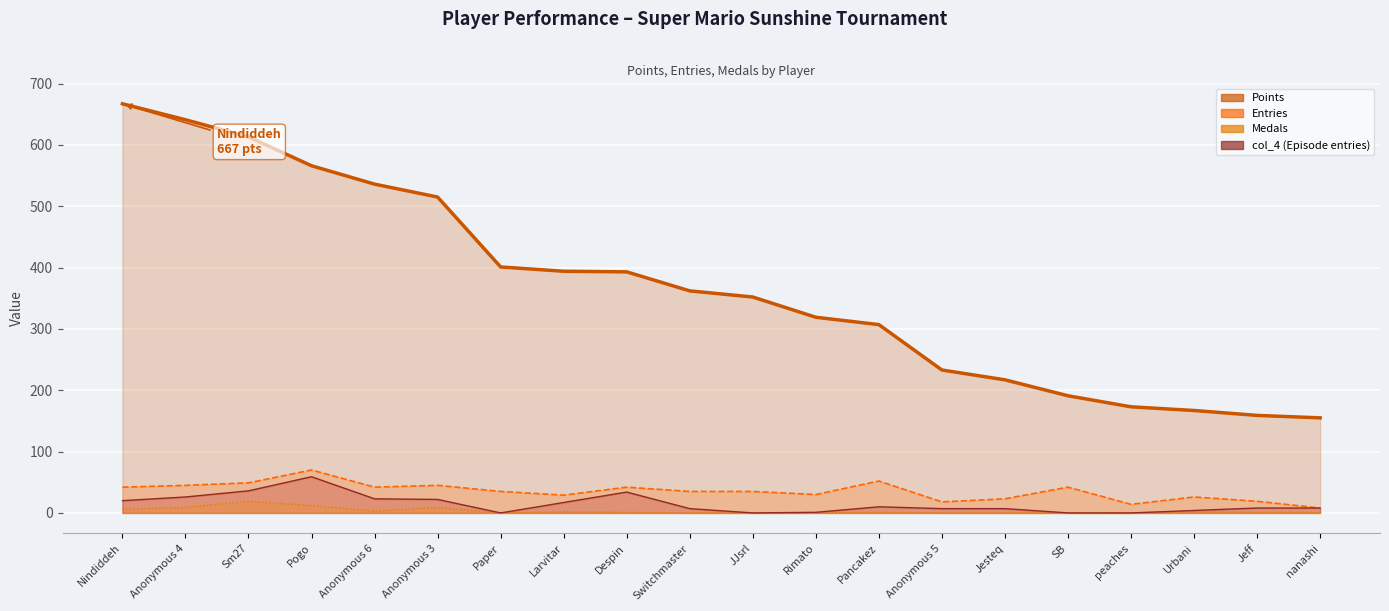

How many data points in Medals (line) are less than 1?

8